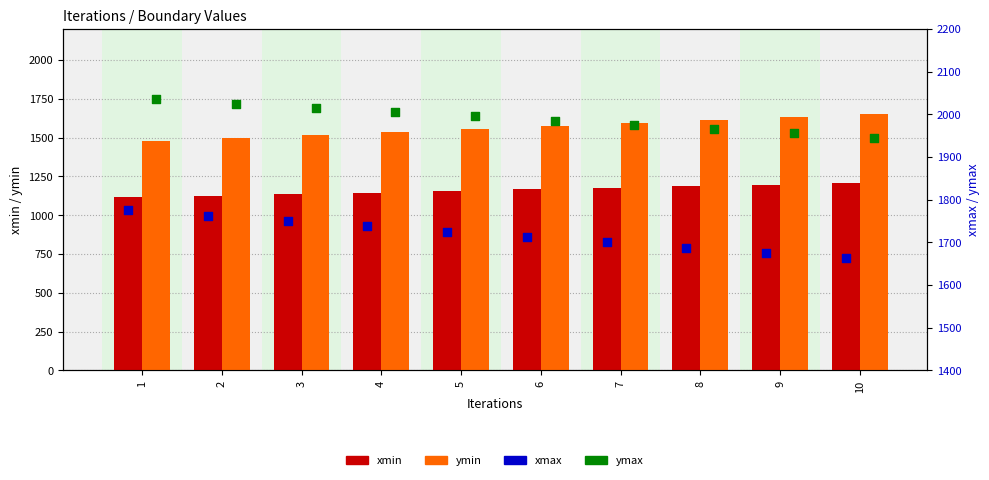

Is the value of xmax at 7 greater than the value of ymax at 3?

No